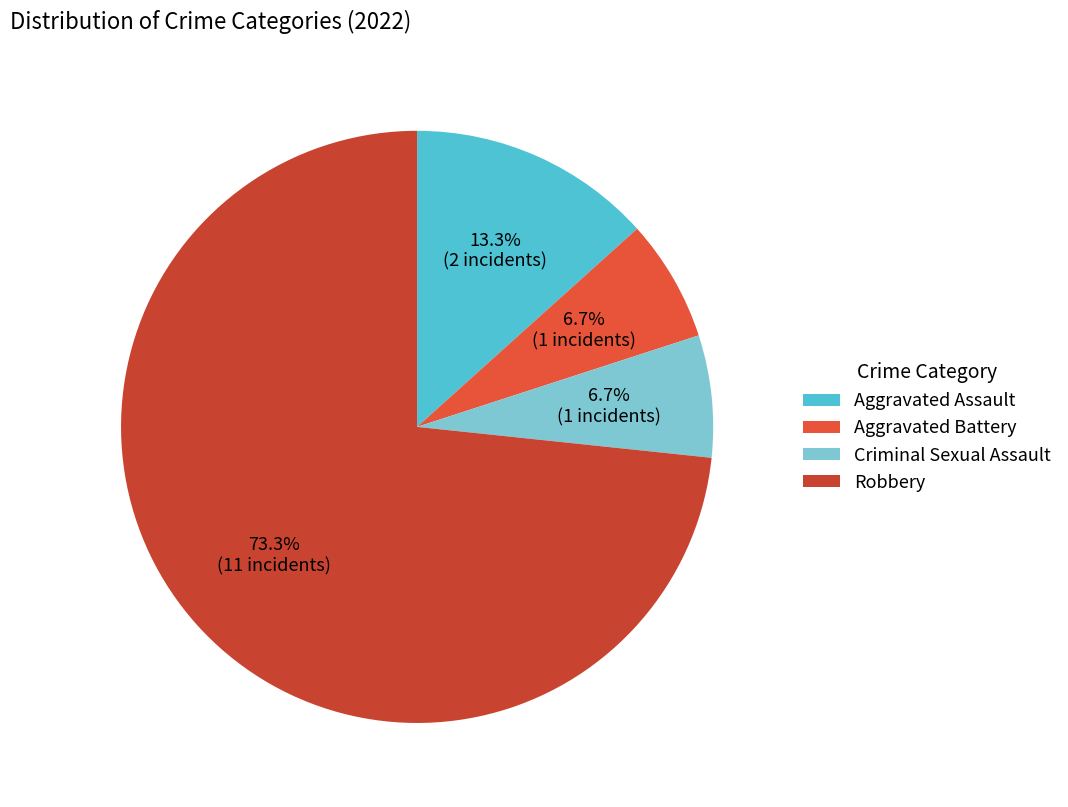

What percentage is the Aggravated Battery slice, to the nearest percent?

7%